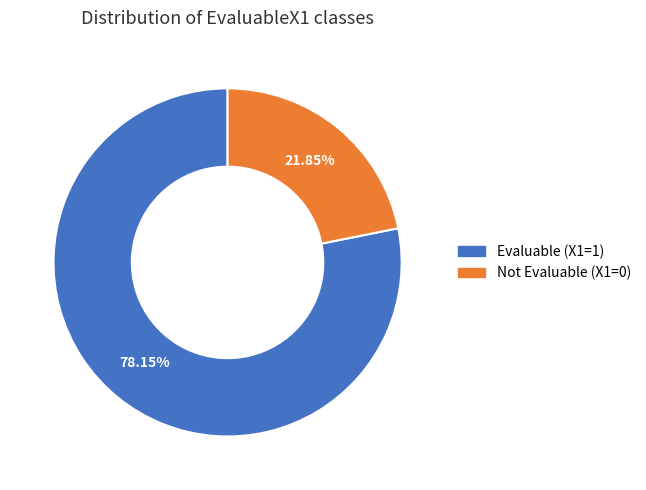

Does any single category account for the majority?

Yes